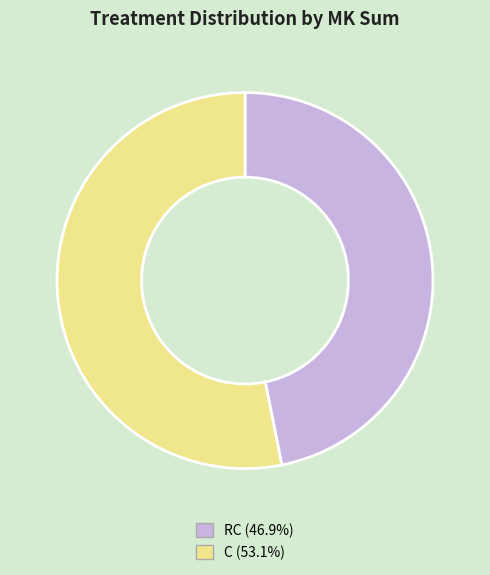

Does any single category account for the majority?

Yes